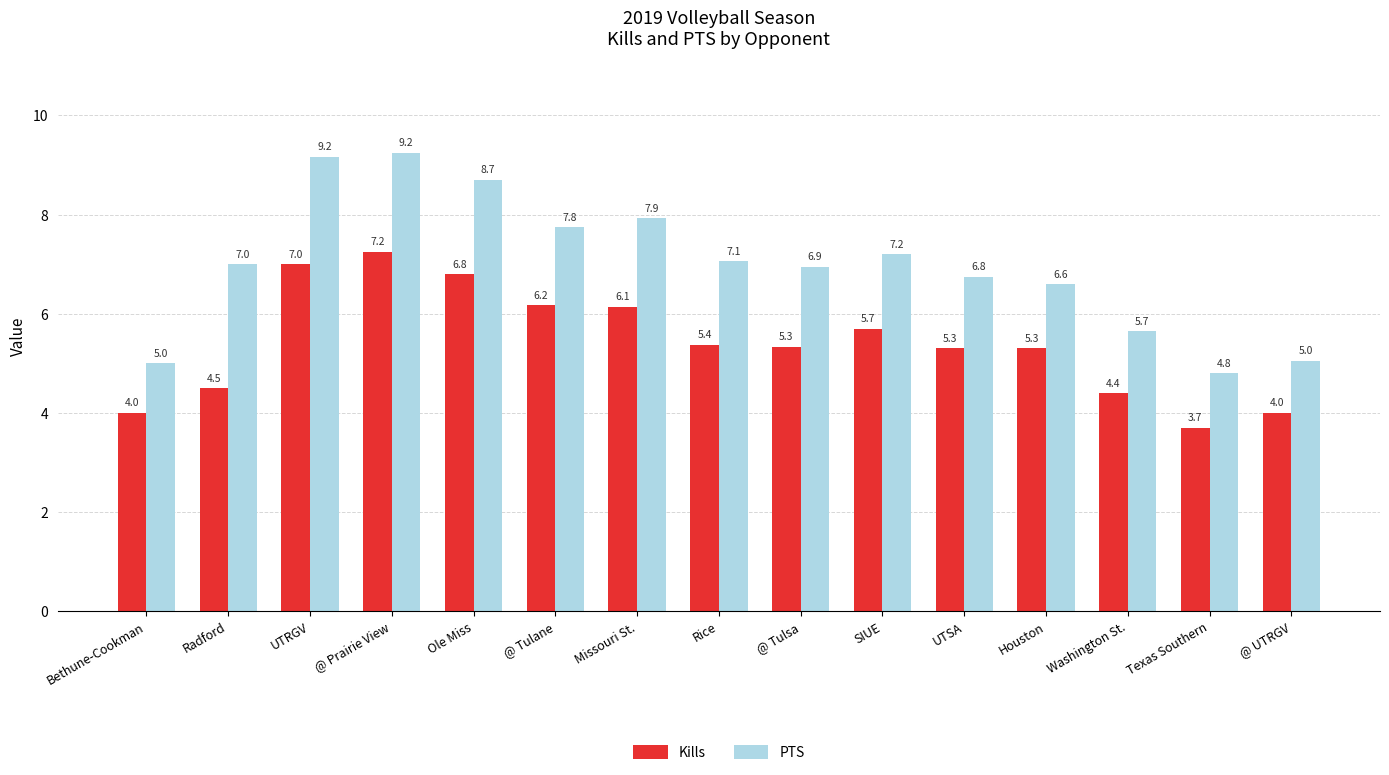

What is the label of the 1st bar from the right?

@ UTRGV